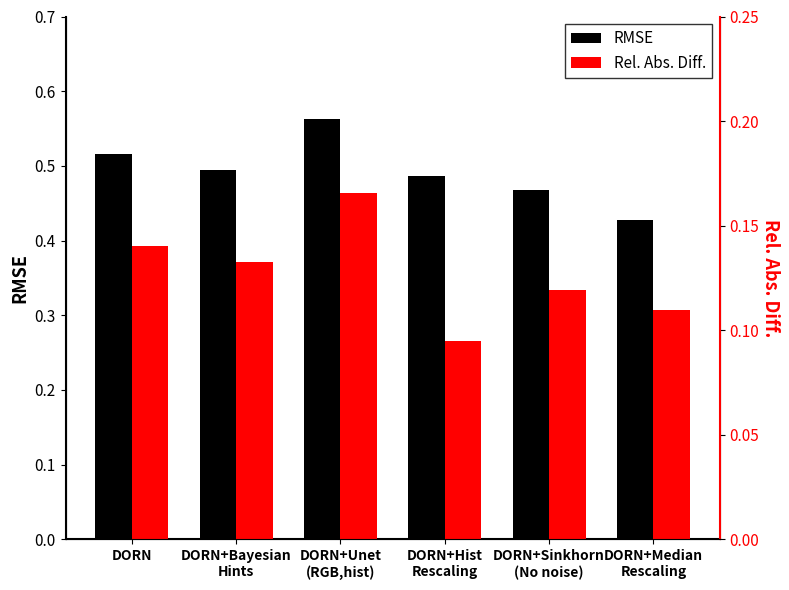

The value of RMSE at DORN+Bayesian
Hints is 0.5. True or false?

True